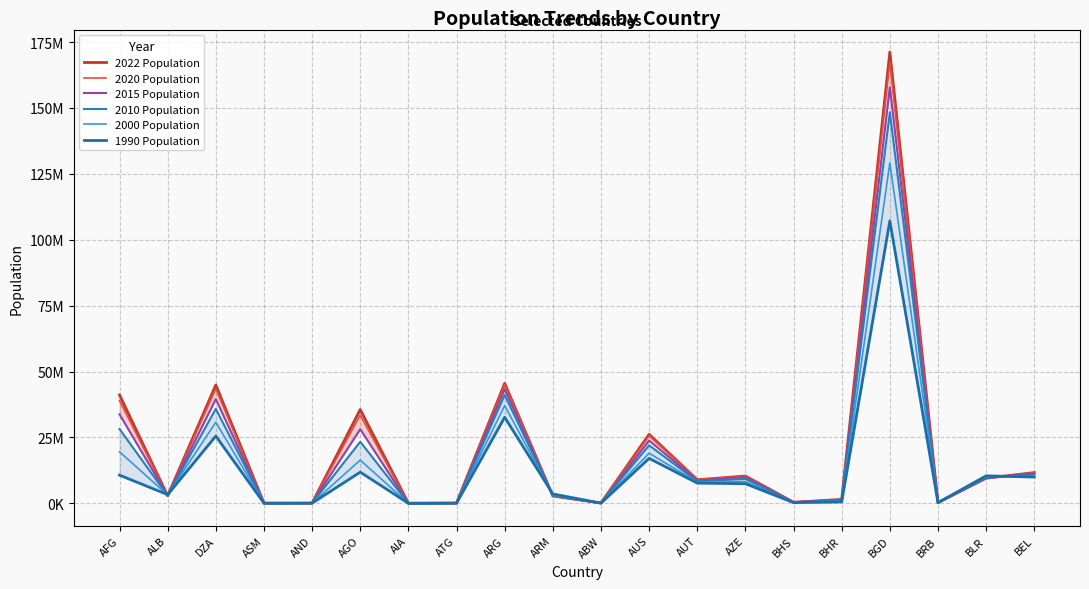

Rank the series by their maximum value, from highest to lowest.

2022 Population, 2020 Population, 2015 Population, 2010 Population, 2000 Population, 1990 Population